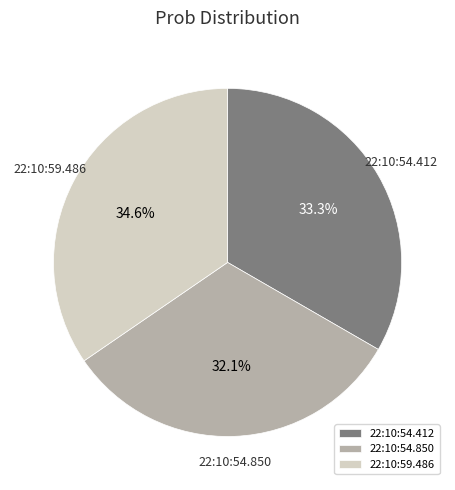

What is the ratio of the value at 22:10:54.850 to the value at 22:10:59.486?

0.9